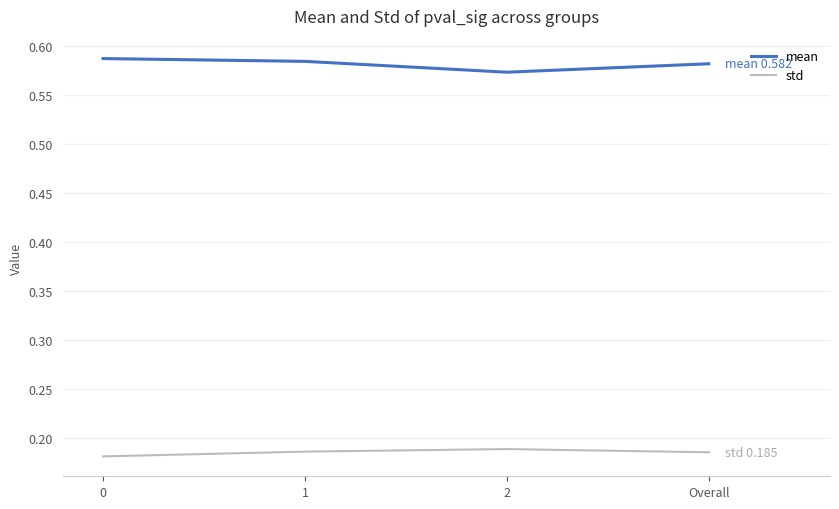

What is the difference between the highest and lowest values at Overall?

0.4